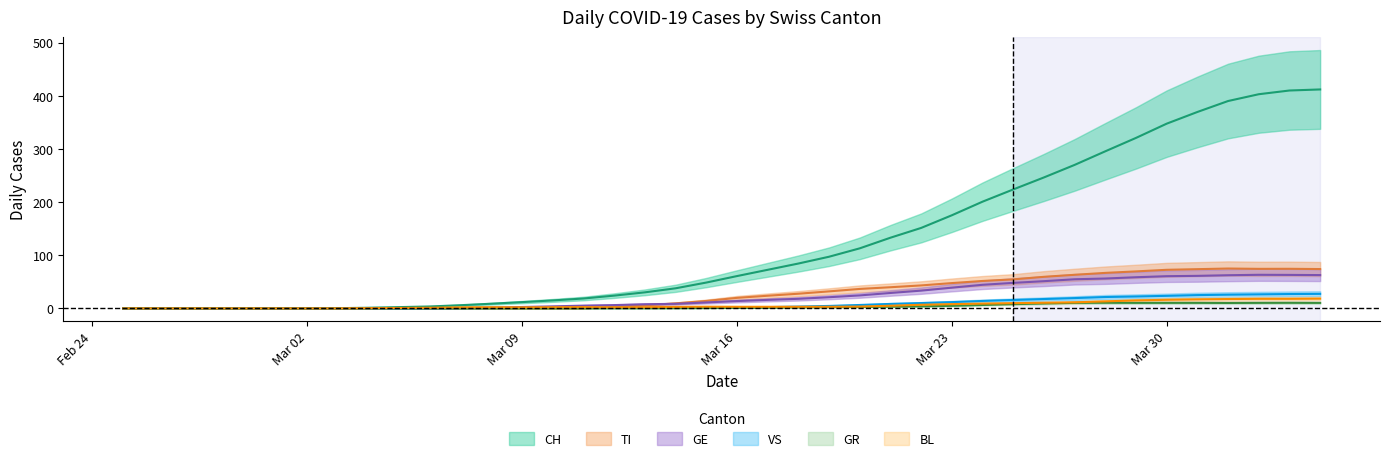

True or false: GE has a value of 2.6 at Mar 09.

True